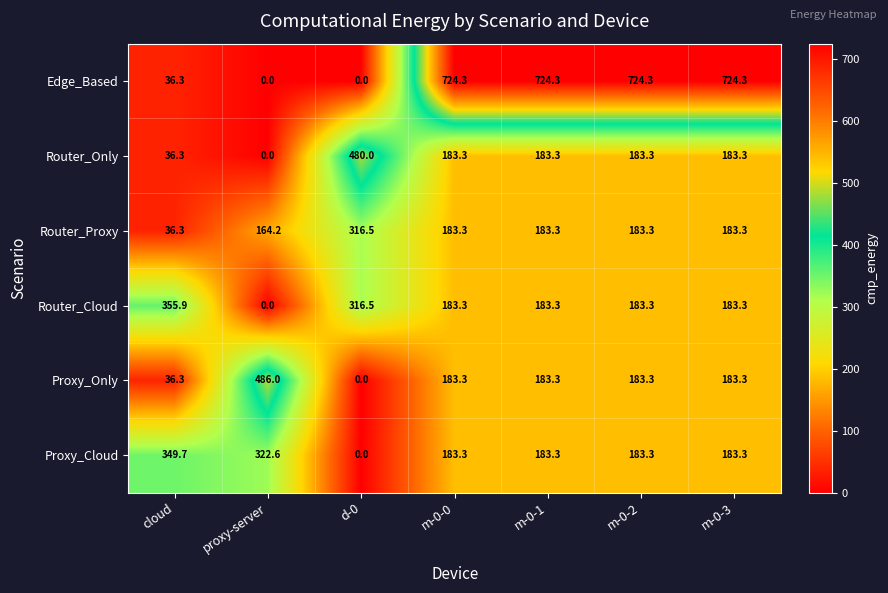

How many data points does each series have?

7